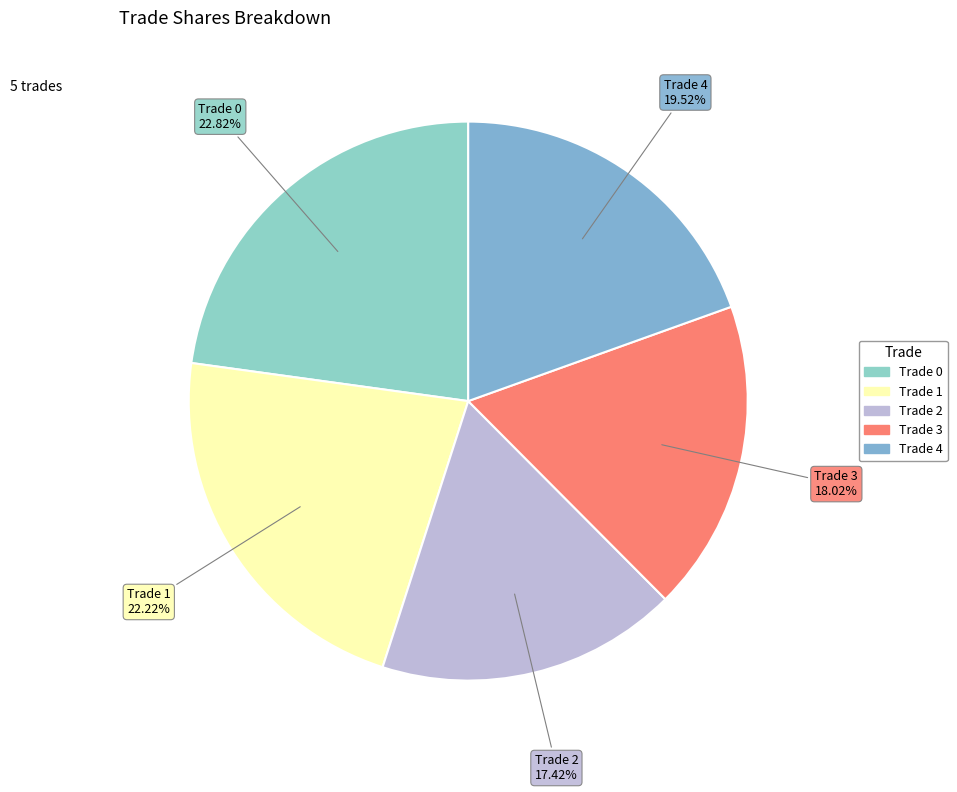

The Trade 4 slice represents 20% of the pie. True or false?

True